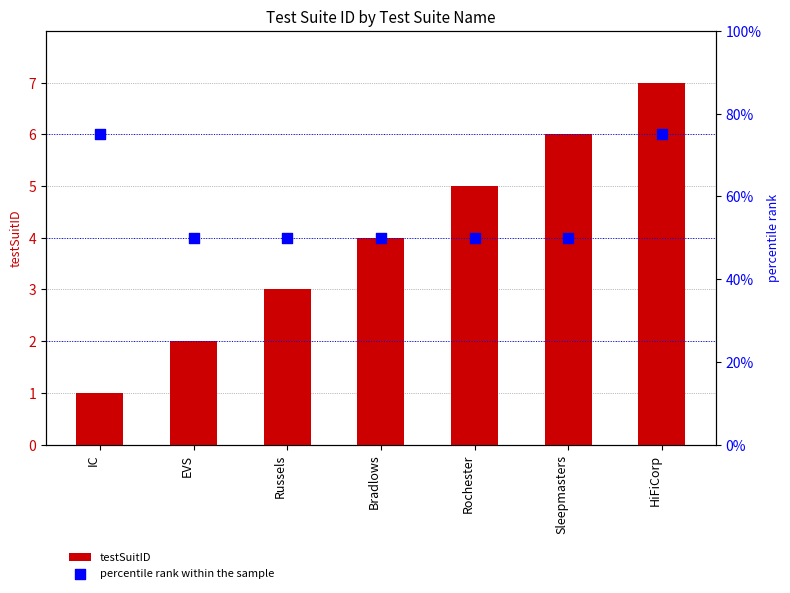

Is the value of testSuitID at HiFiCorp greater than the value of percentile rank within the sample at Rochester?

No